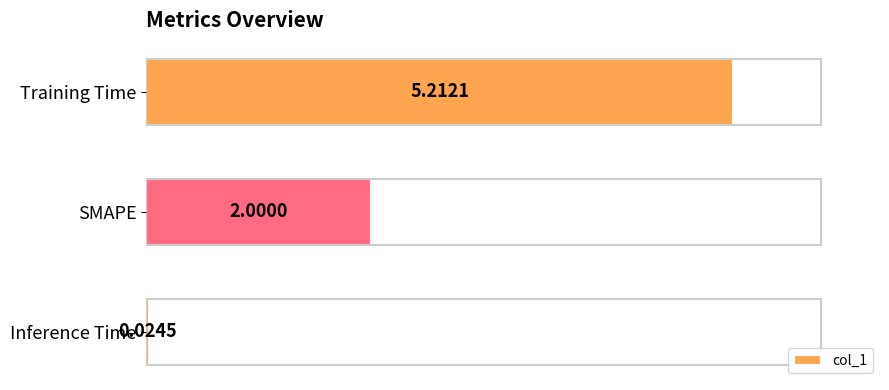

Does the chart contain any negative values?

No